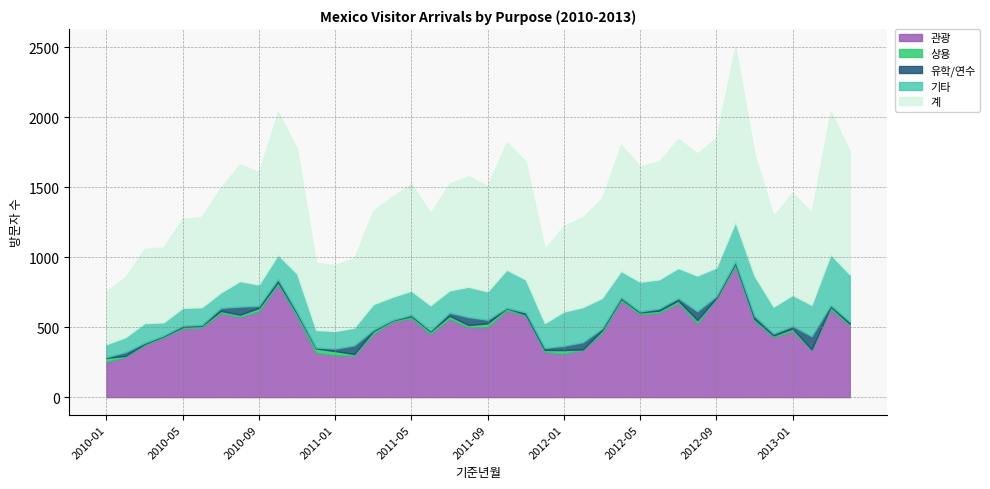

What is the difference between the highest and lowest values at 2011-04?

713